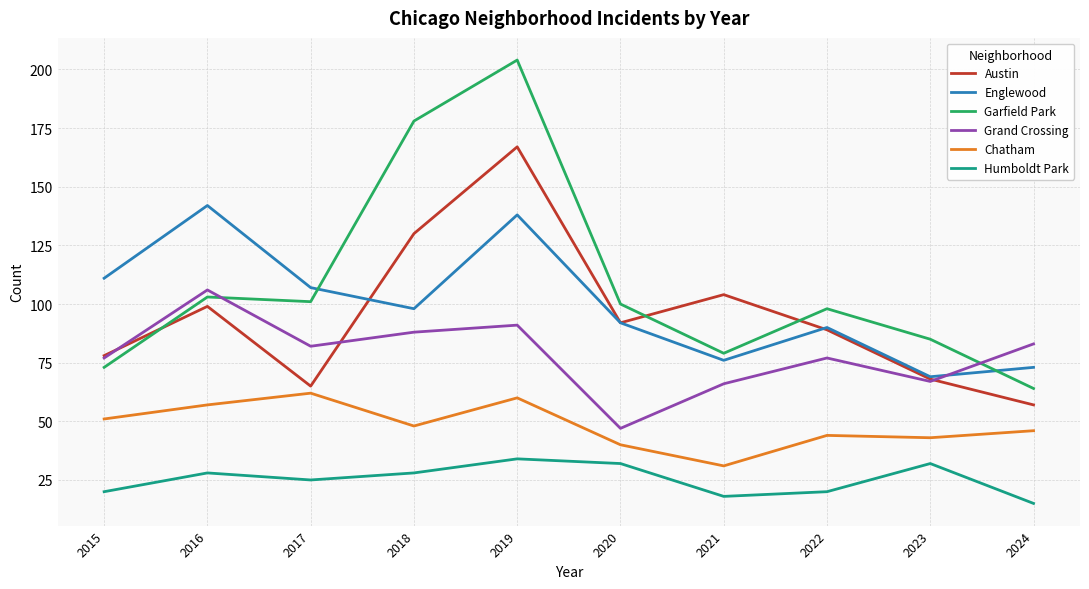

Reading left to right, extract all data points from this chart.

Austin: 78	99	65	130	167	92	104	89	68	57
Englewood: 111	142	107	98	138	92	76	90	69	73
Garfield Park: 73	103	101	178	204	100	79	98	85	64
Grand Crossing: 77	106	82	88	91	47	66	77	67	83
Chatham: 51	57	62	48	60	40	31	44	43	46
Humboldt Park: 20	28	25	28	34	32	18	20	32	15